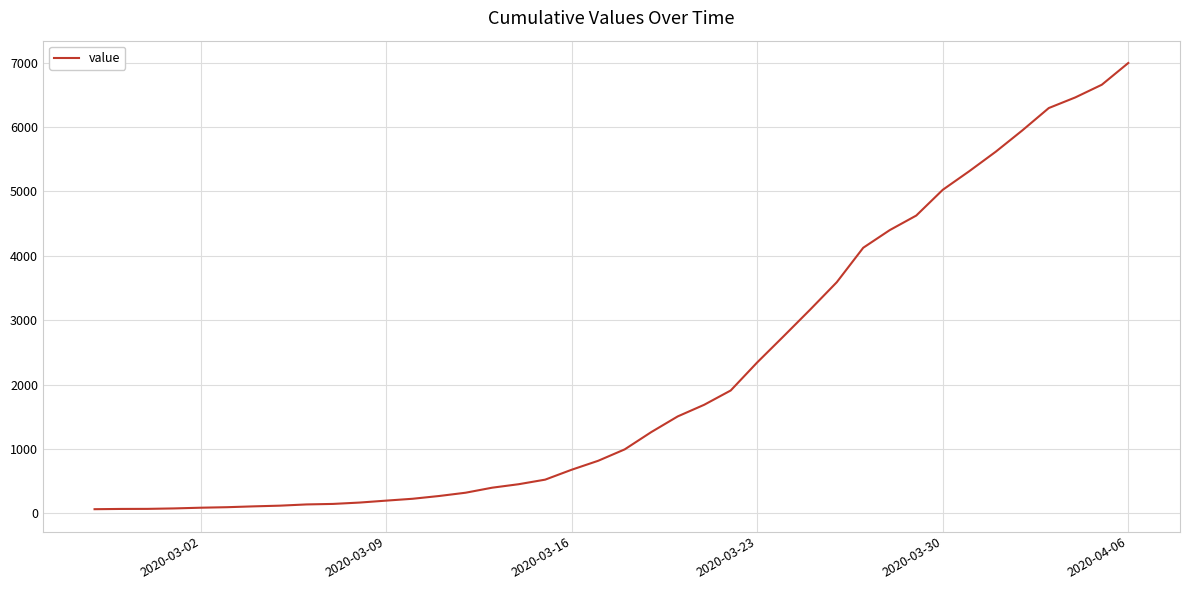

Does the chart have visible grid lines?

Yes